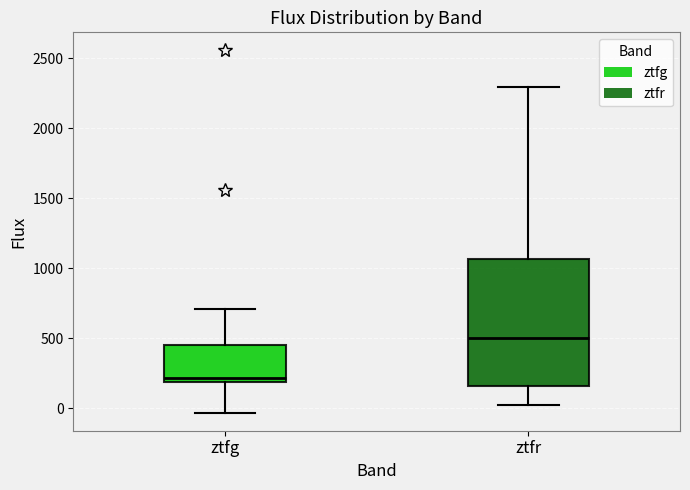

Which box has the highest median line?

ztfr